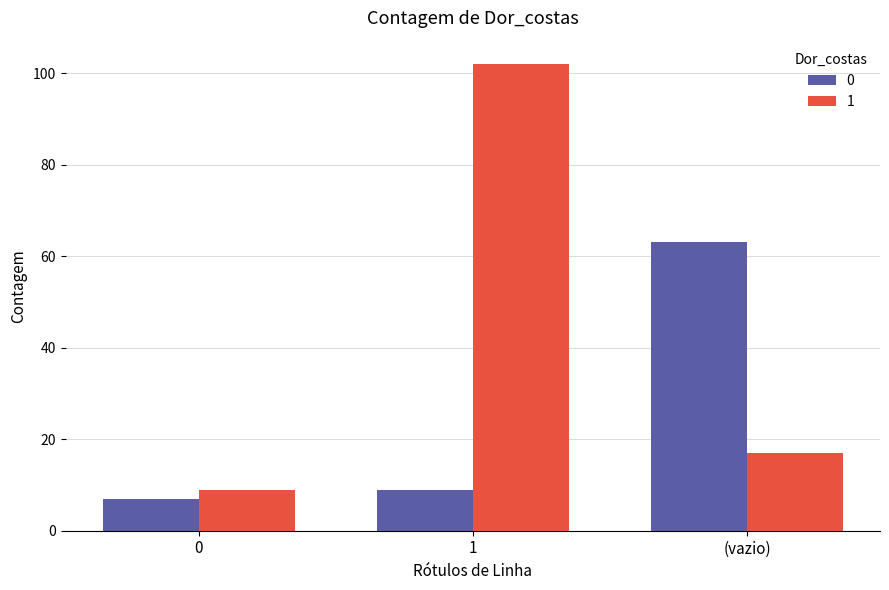

At how many categories does at least one series exceed 96?

1